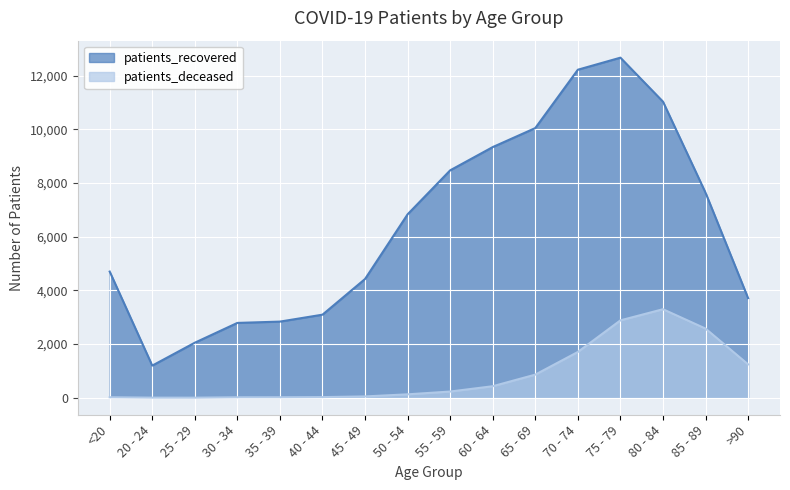

How many values in the patients_deceased series exceed 231?

7